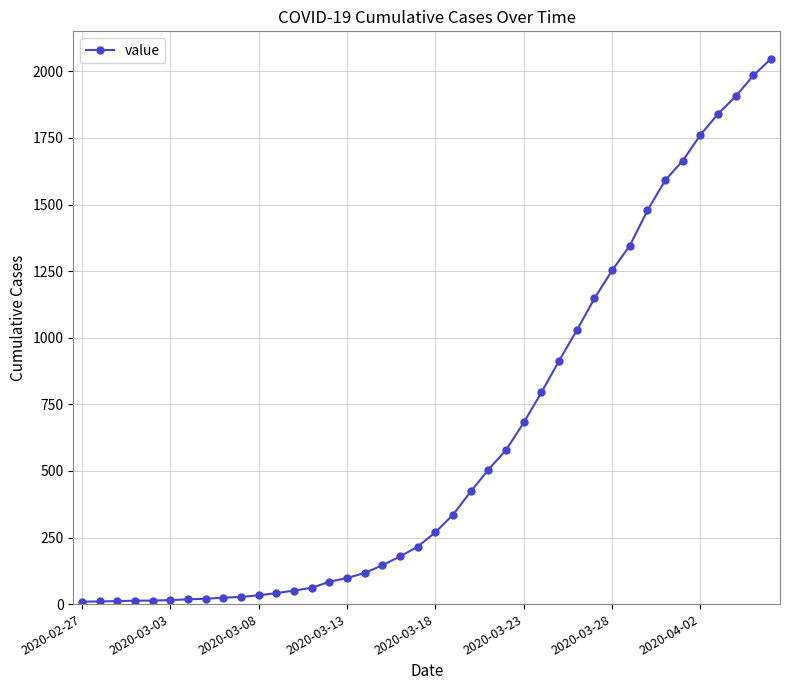

What is the sum of all values?

24742